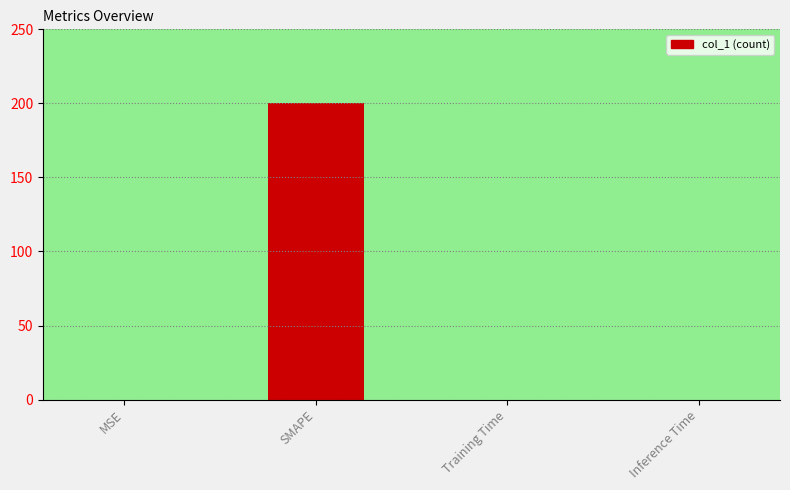

Which label corresponds to the largest value in the chart?

SMAPE